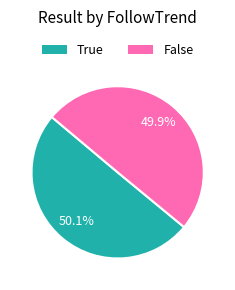

To the nearest percent, what is the average slice percentage?

50%